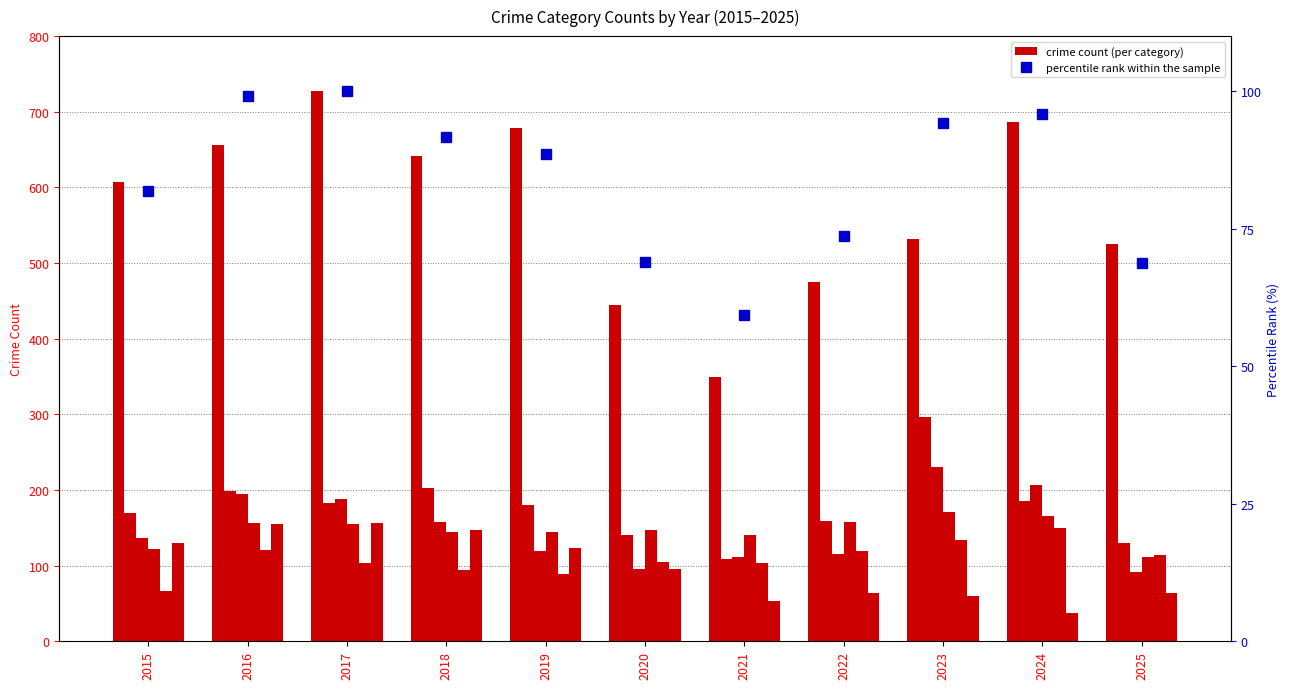

Which category has the highest value in the Aggravated Assault series?

2024